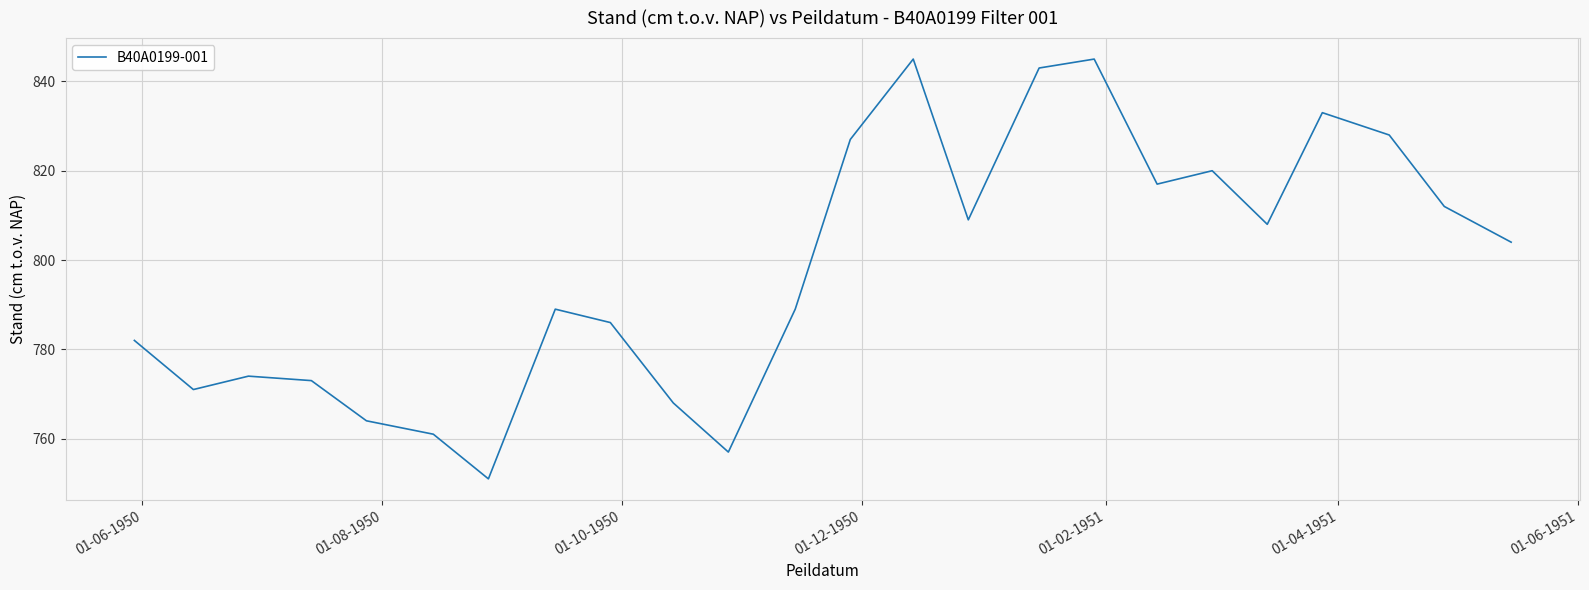

What is the difference between the maximum and minimum values?

94